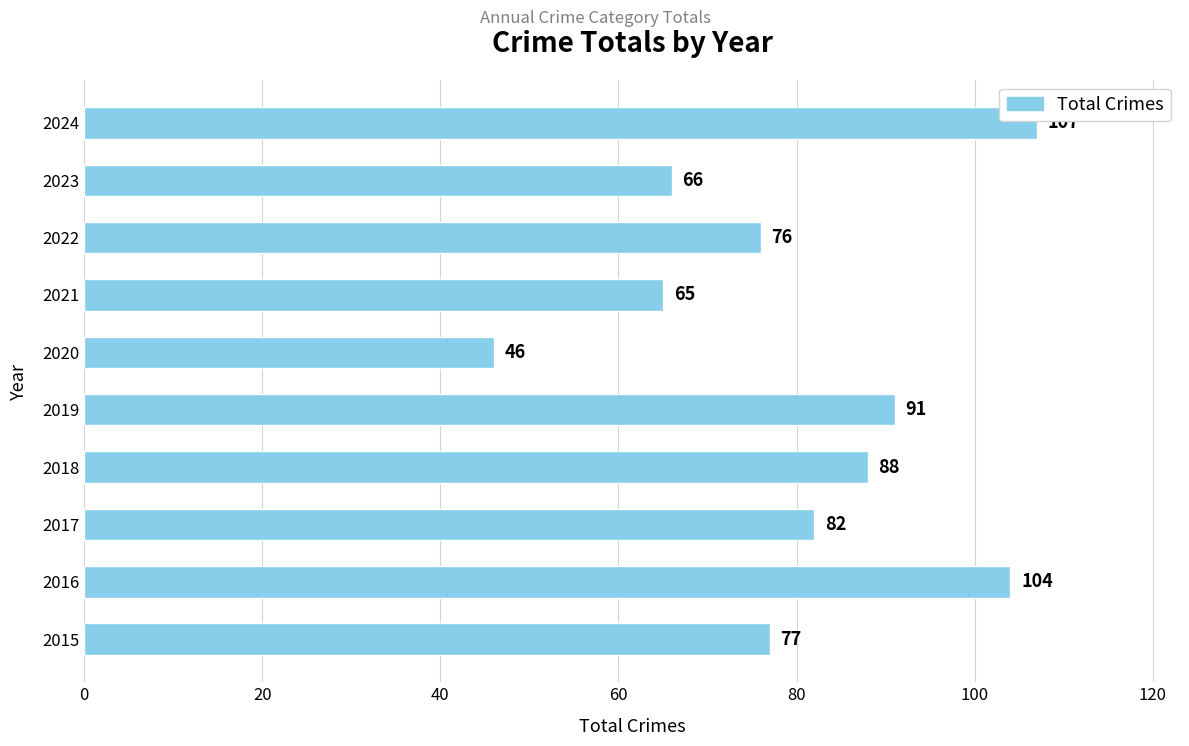

Rank the categories by value from lowest to highest.

2020, 2021, 2023, 2022, 2015, 2017, 2018, 2019, 2016, 2024